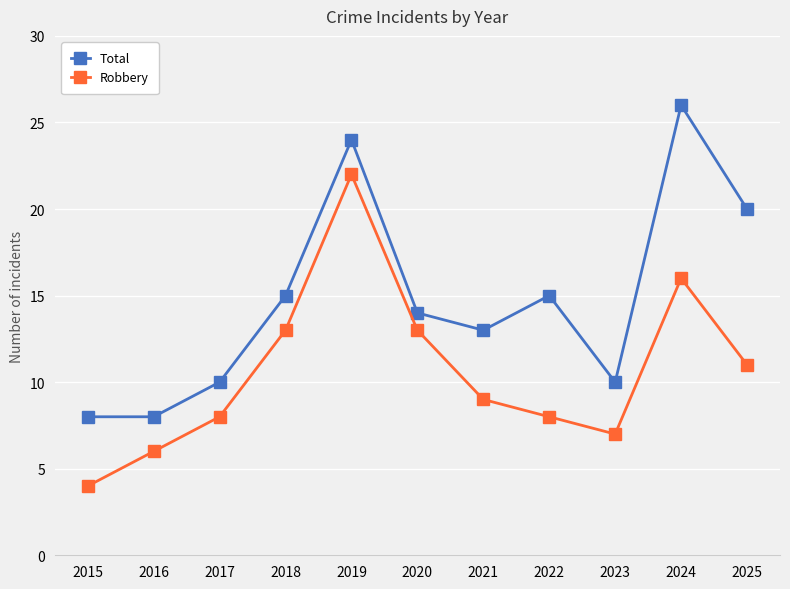

What is the minimum value shown in the chart?

4